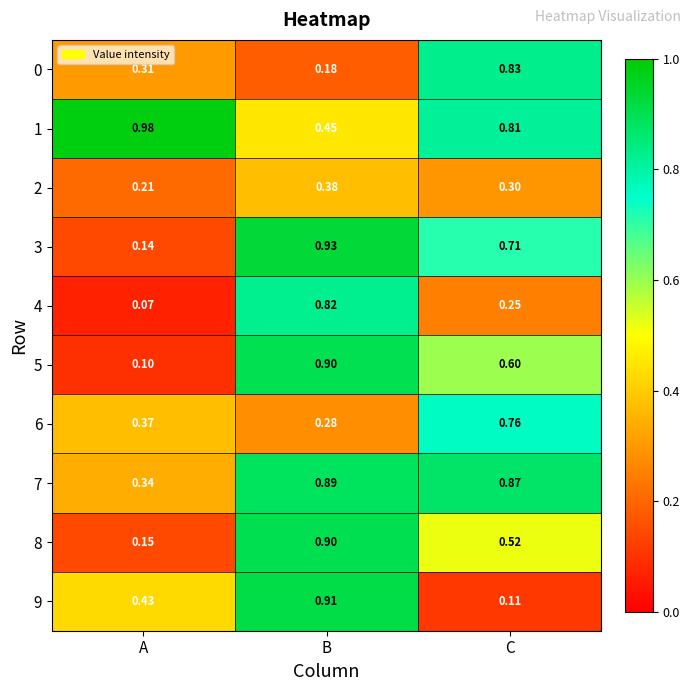

At which label is 3 closest to 0?

A